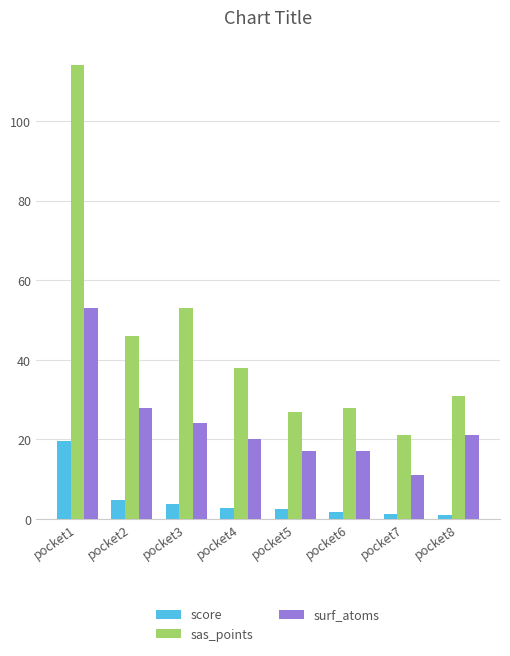

At which label does surf_atoms first exceed 21?

pocket1